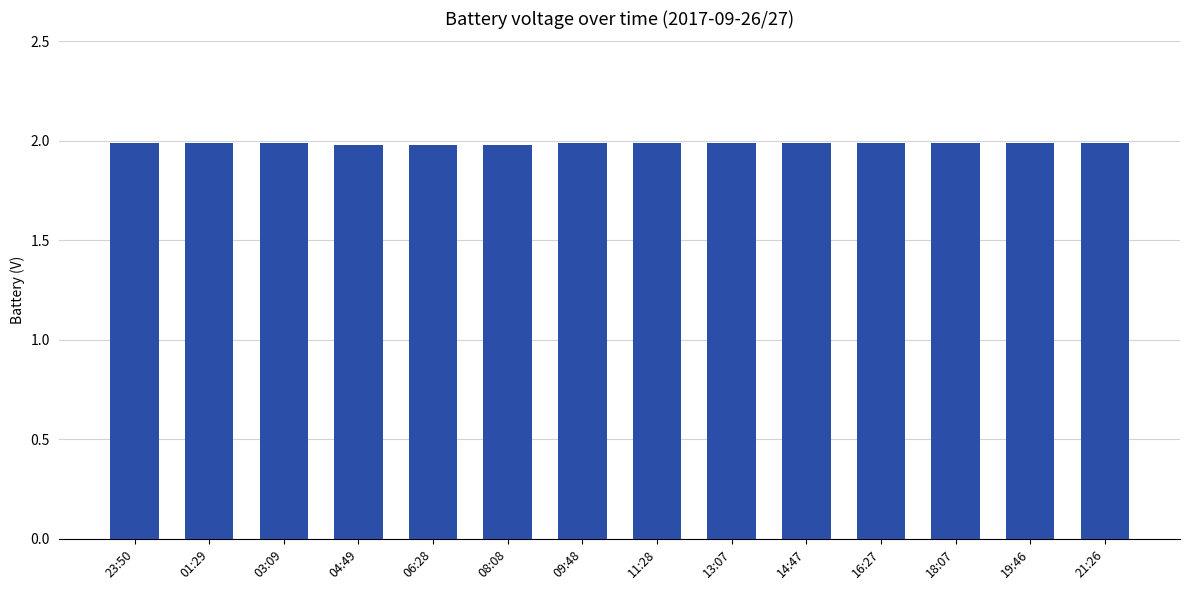

What is the minimum value shown in the chart?

2.0